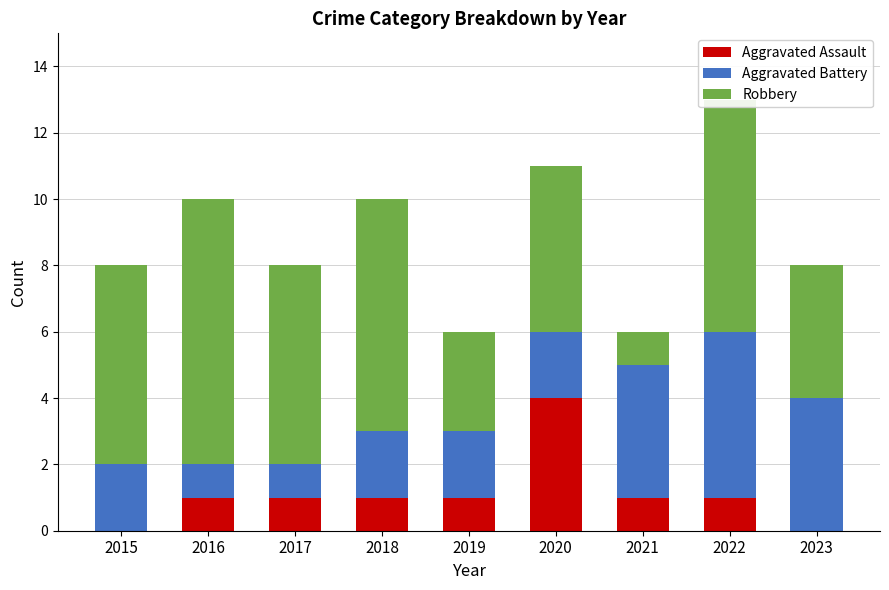

The value of Aggravated Assault at 2022 is 0. True or false?

False